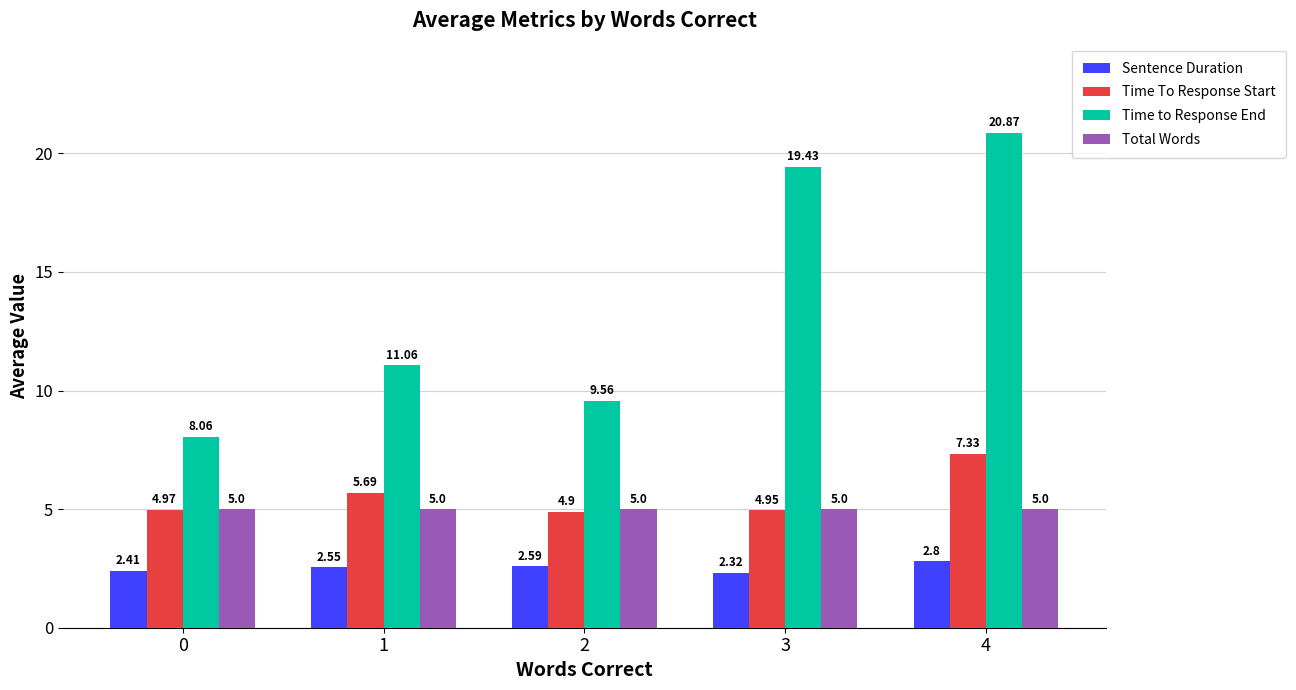

Is it true that Total Words equals 5.0 at 3?

True